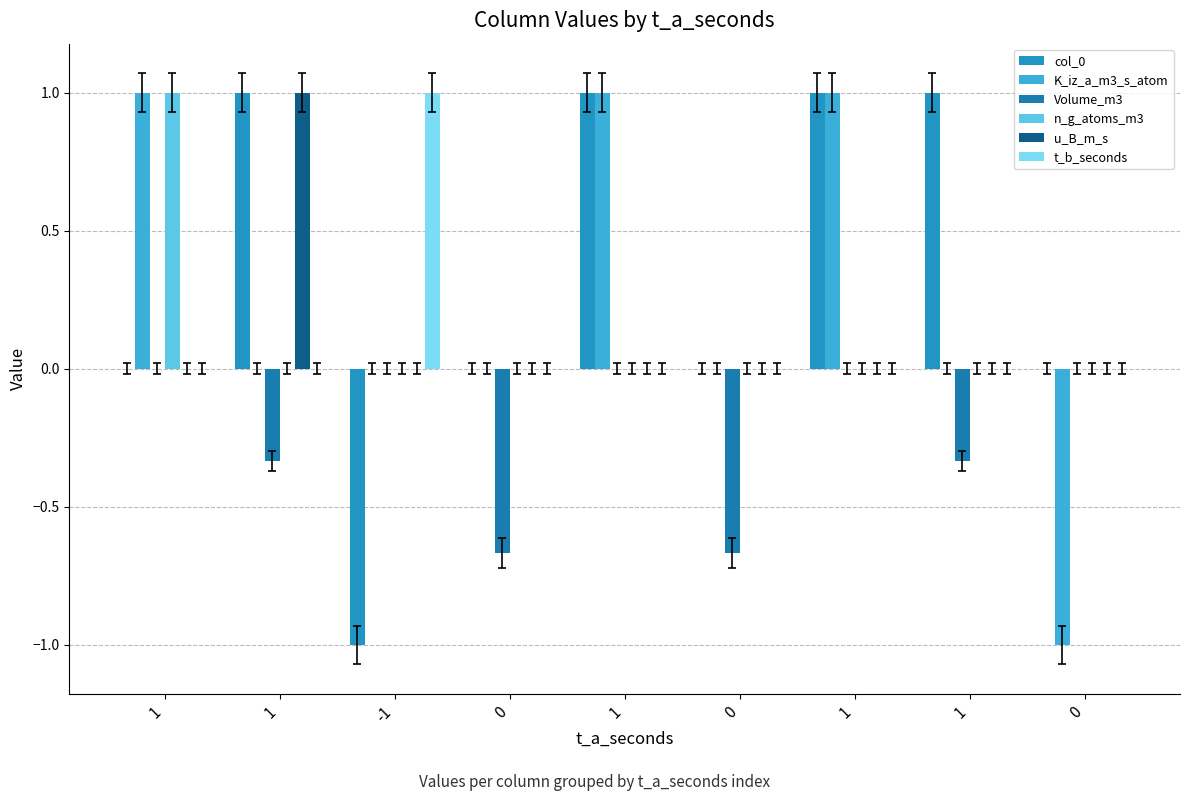

Count the number of data series in this chart.

6